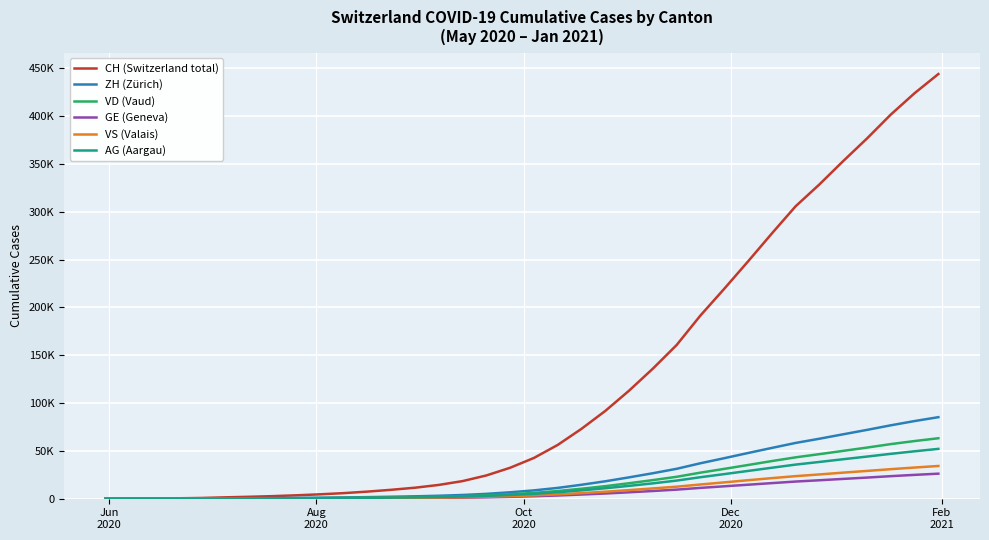

Does the chart have visible grid lines?

Yes